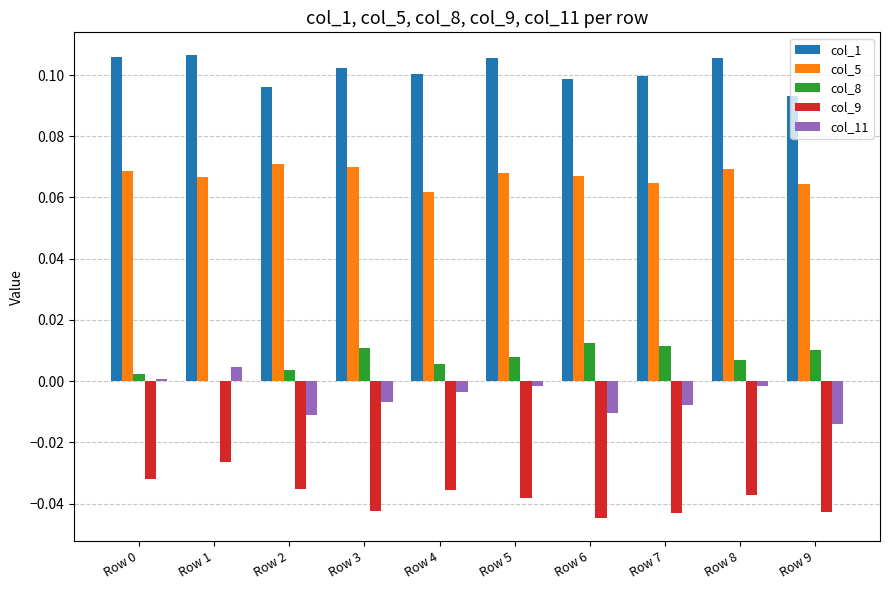

The col_9 series shows -0.0 at Row 8. True or false?

True